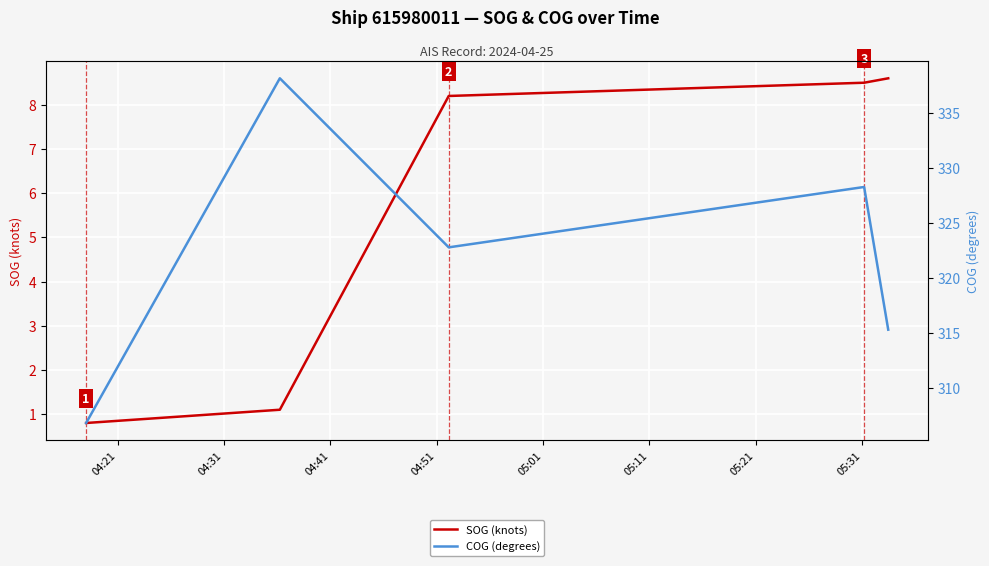

At 05:11, list the series in order from largest to smallest.

COG (degrees), SOG (knots)